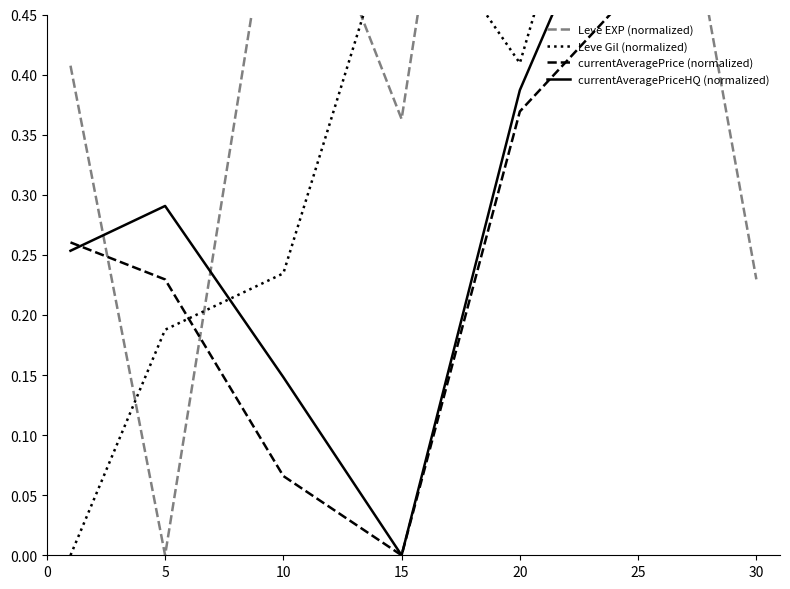

Between 0 and 20, which is larger?

20